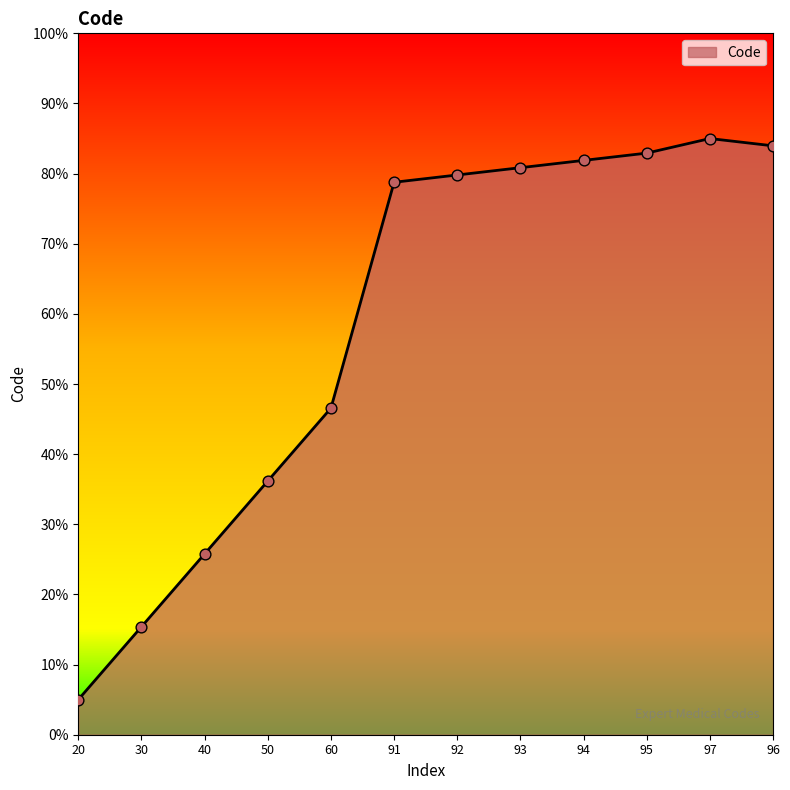

What is the change in value from 40 to 60?

+20.8